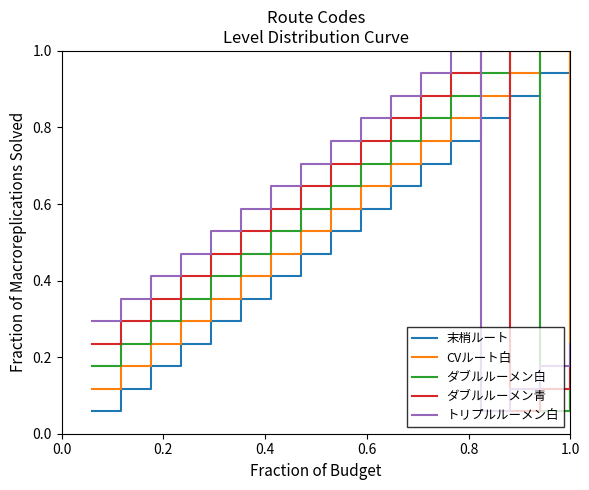

After their last crossing, which series has the higher values: ダブルルーメン青 or ダブルルーメン白?

ダブルルーメン青